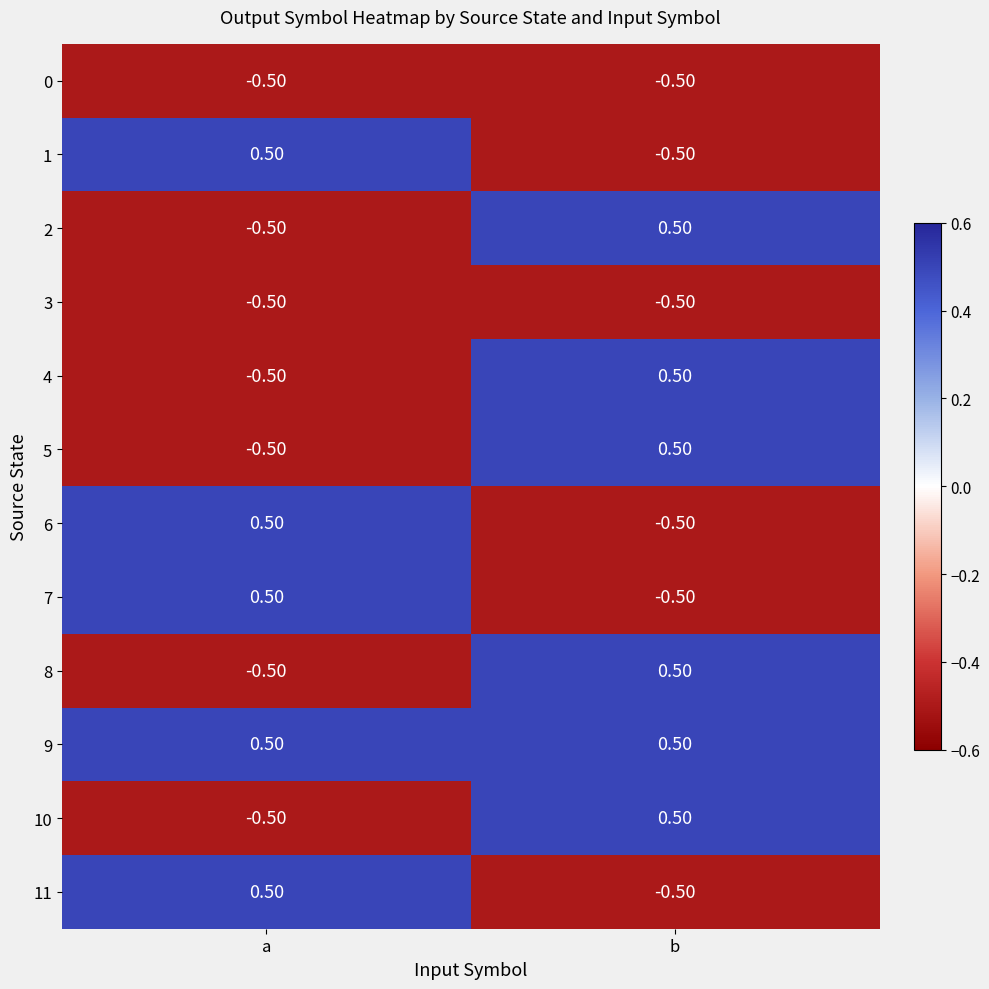

At which label is 10 closest to 0?

a